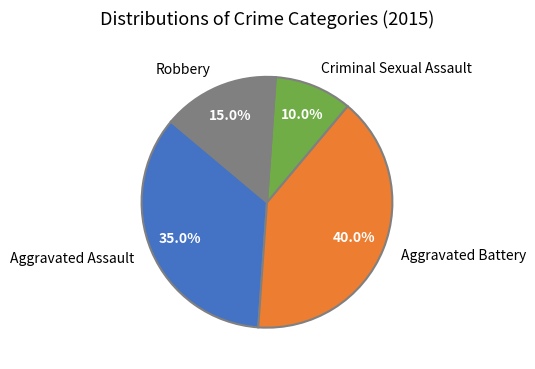

To the nearest percent, what portion does Aggravated Battery represent?

40%